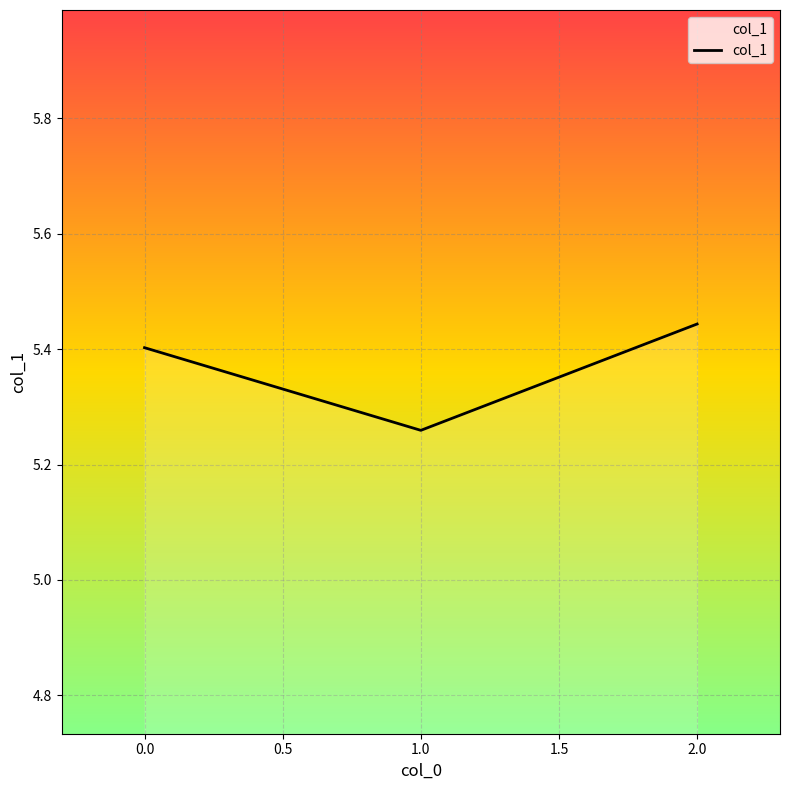

Rank the categories by value from lowest to highest.

1.0, 0.0, 2.0